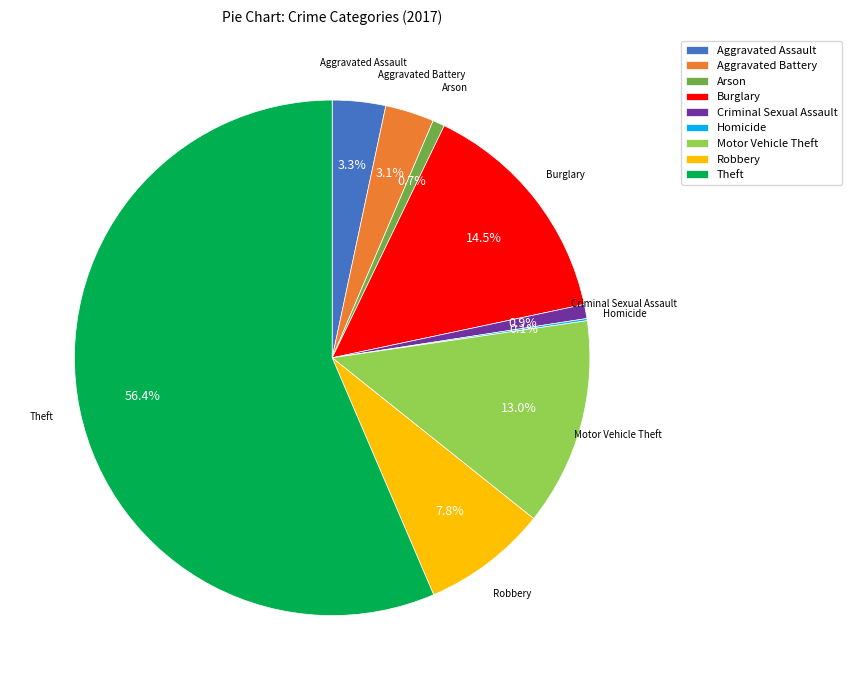

What percentage is NOT represented by Burglary?

85.5%